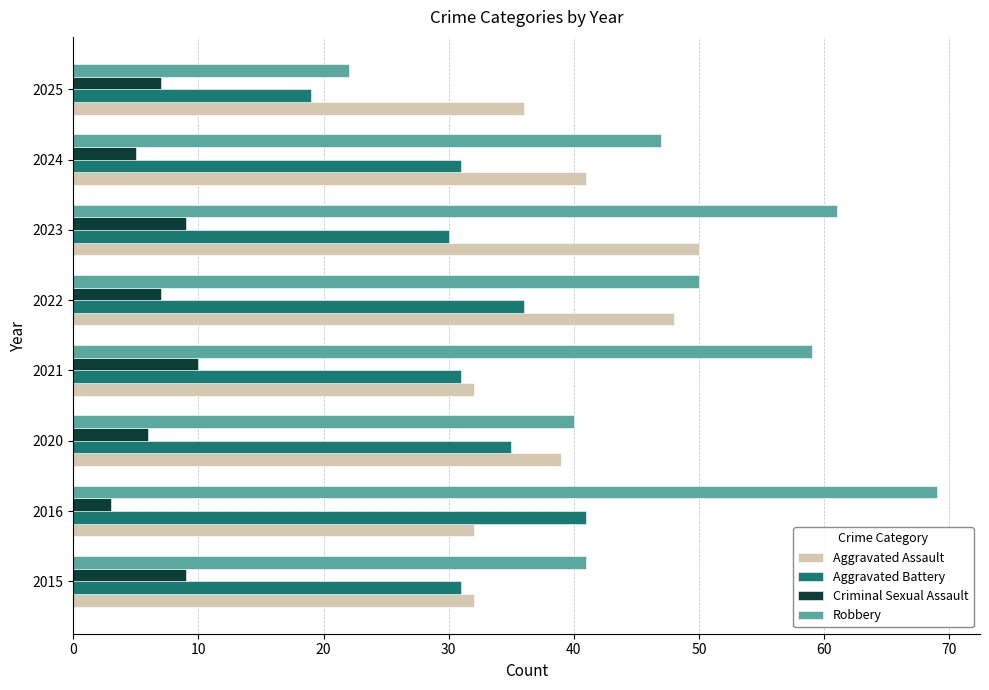

What is the minimum value for Aggravated Assault?

32